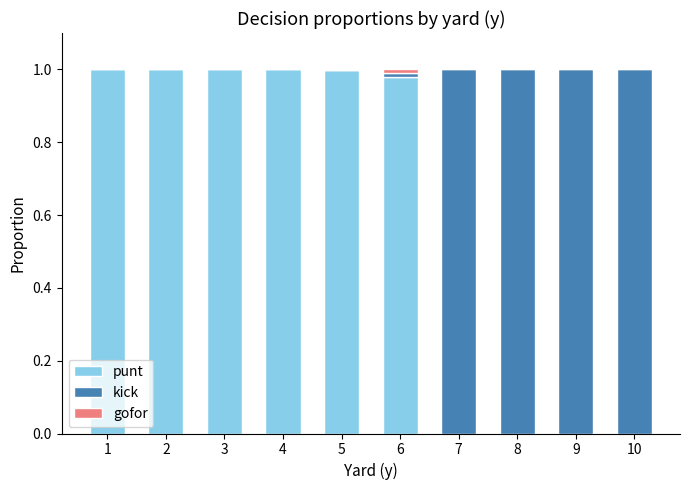

Is it true that punt equals 0.0 at 8?

True